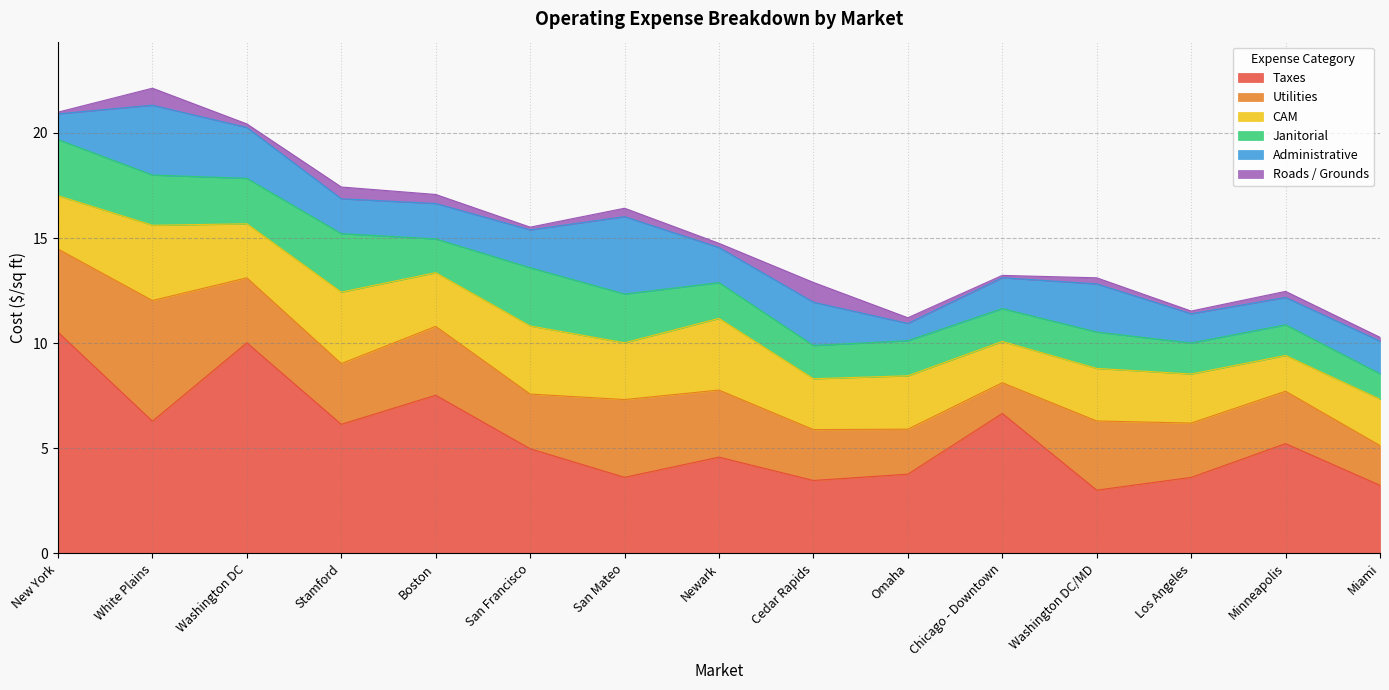

True or false: Taxes and Roads / Grounds intersect in this chart.

False